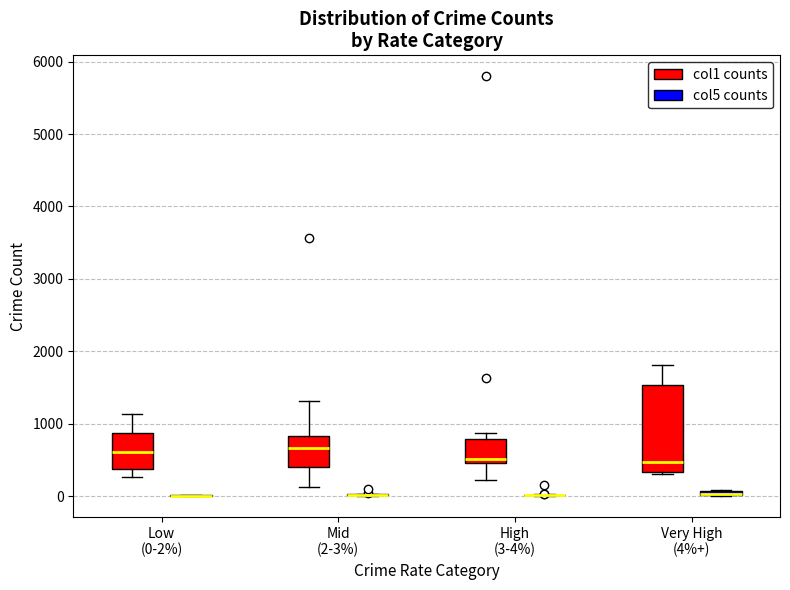

Which box is the tallest, from its lower edge to its upper edge?

Very High (4%+) (col1 counts)